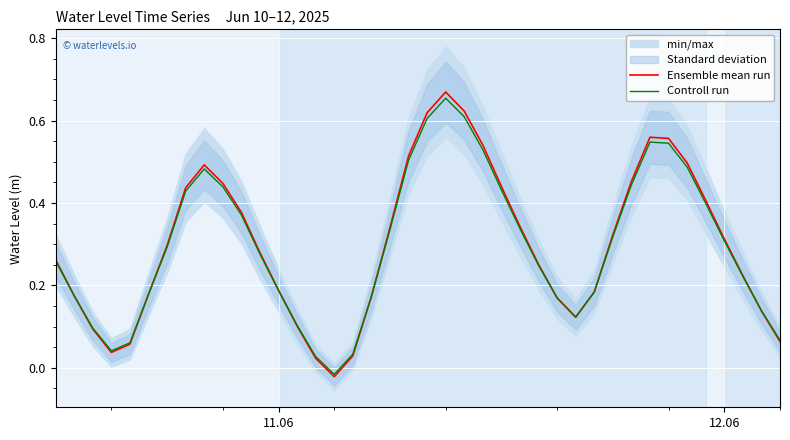

Reading left to right, list all the values displayed in this chart.

Ensemble mean run: 0.3	0.2	0.1	0.0	0.1	0.2	0.3	0.4	0.5	0.4	0.4	0.3	0.2	0.1	0.0	-0.0	0.0	0.2	0.3	0.5	0.6	0.7	0.6	0.5	0.4	0.3	0.3	0.2	0.1	0.2	0.3	0.5	0.6	0.6	0.5	0.4	0.3	0.2	0.1	0.1
Controll run: 0.3	0.2	0.1	0.0	0.1	0.2	0.3	0.4	0.5	0.4	0.4	0.3	0.2	0.1	0.0	-0.0	0.0	0.2	0.3	0.5	0.6	0.7	0.6	0.5	0.4	0.3	0.2	0.2	0.1	0.2	0.3	0.4	0.5	0.5	0.5	0.4	0.3	0.2	0.1	0.1